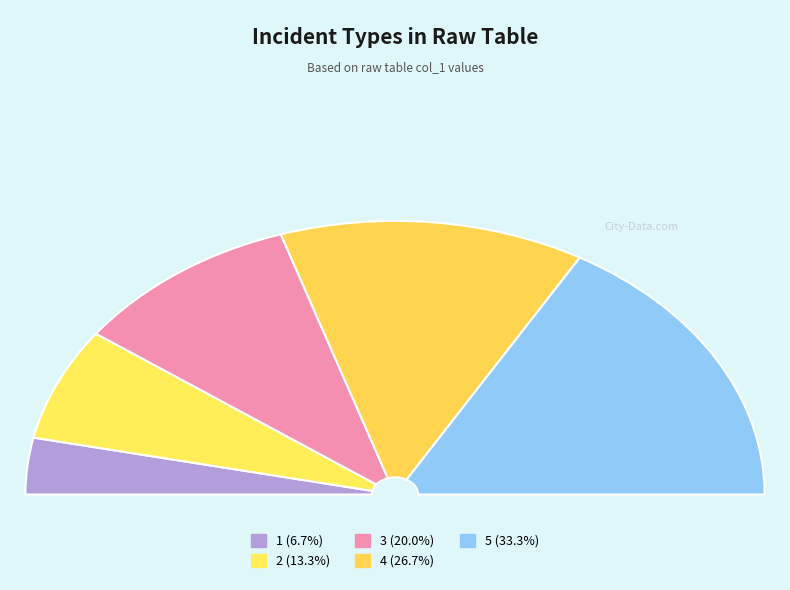

Does any single category account for the majority?

No